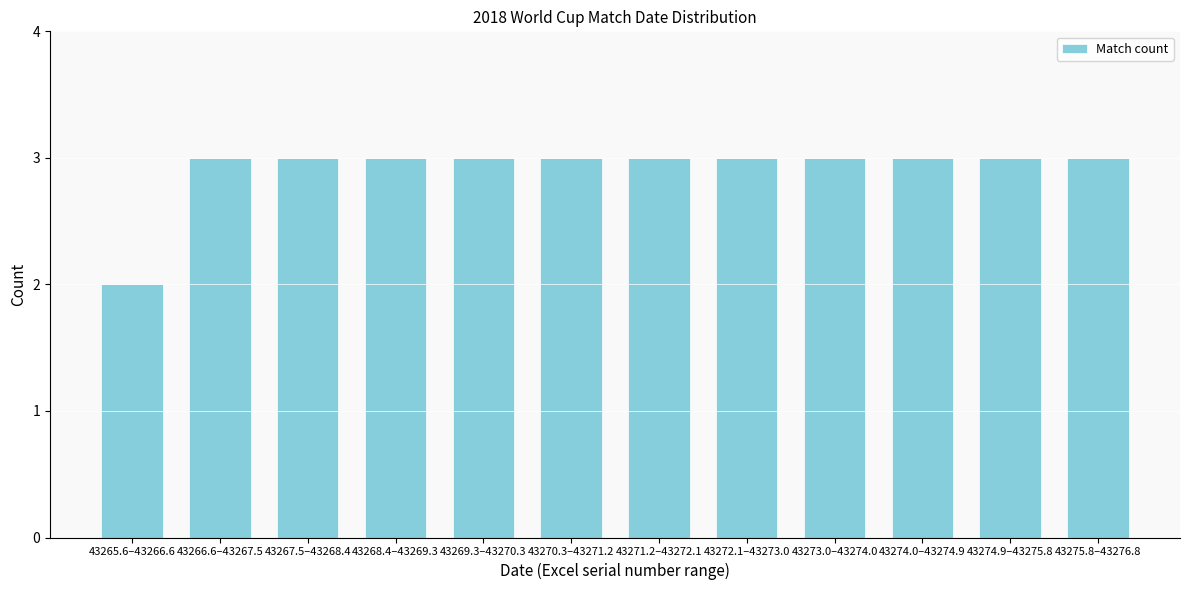

Reading left to right, list all the values displayed in this chart.

43265.6–43266.6=2	43266.6–43267.5=3	43267.5–43268.4=3	43268.4–43269.3=3	43269.3–43270.3=3	43270.3–43271.2=3	43271.2–43272.1=3	43272.1–43273.0=3	43273.0–43274.0=3	43274.0–43274.9=3	43274.9–43275.8=3	43275.8–43276.8=3